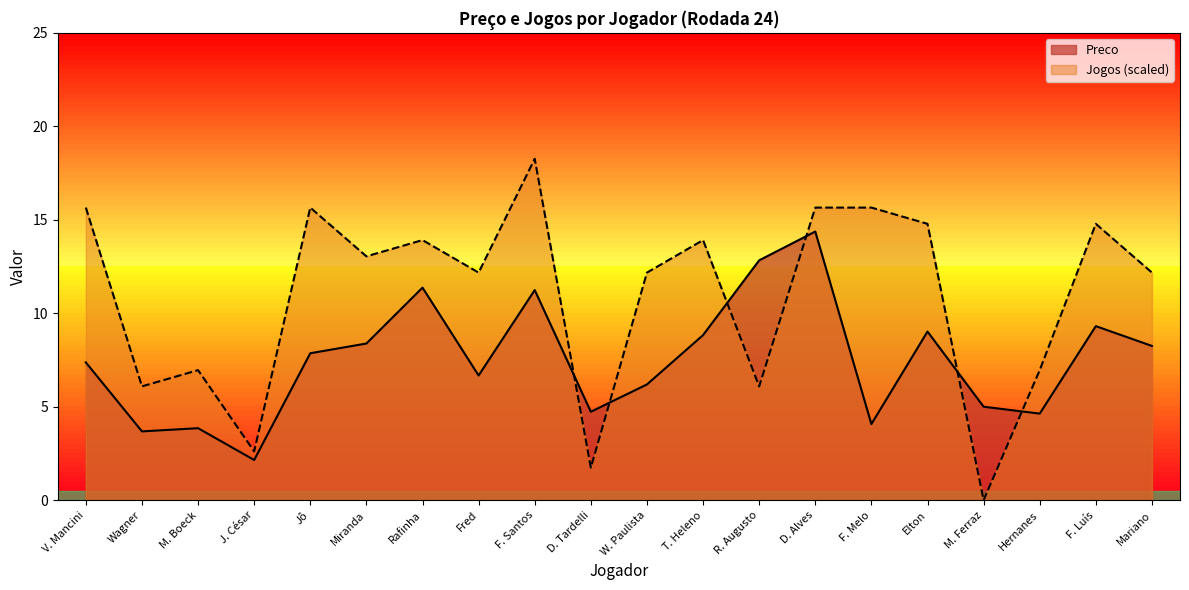

Which series changed the most between D. Tardelli and D. Alves?

Jogos (scaled)